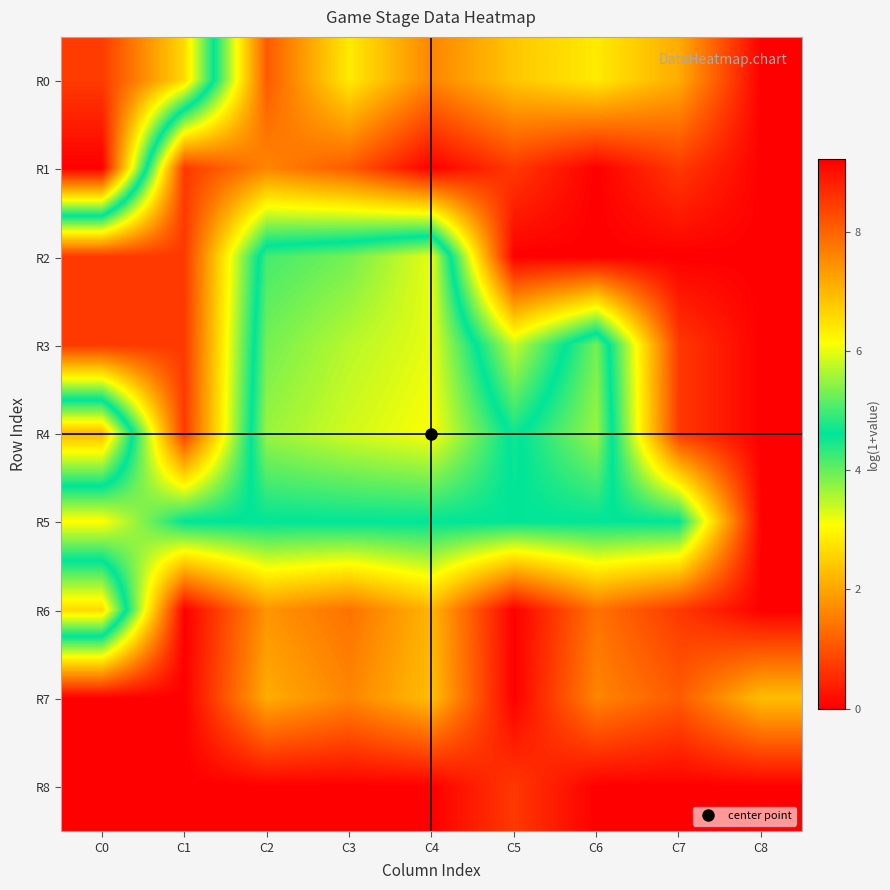

At which category is the sum across all series the highest?

C0